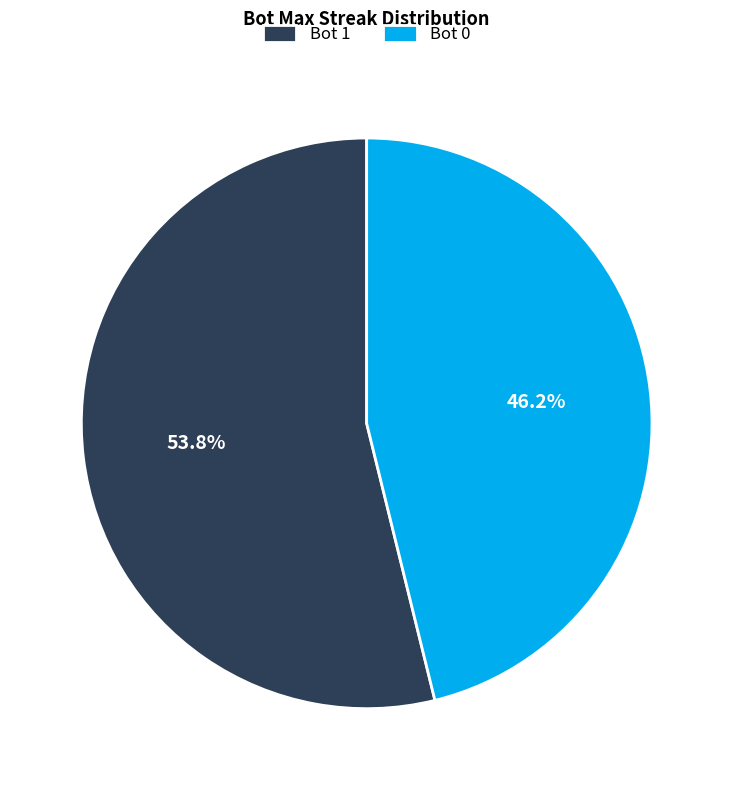

To the nearest percent, what is the average slice percentage?

50%